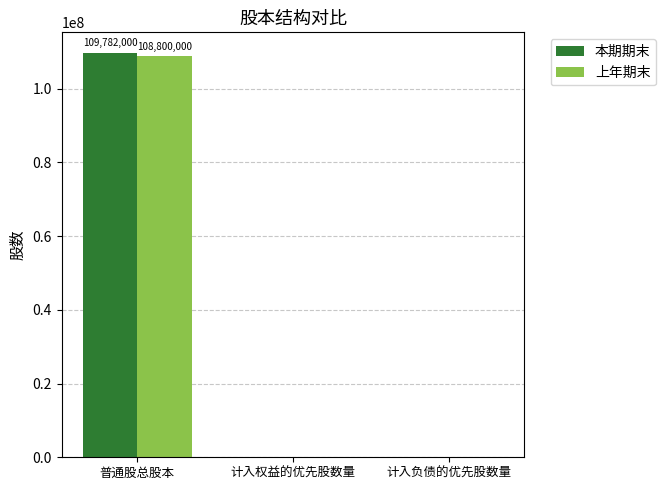

How many groups of bars are there?

3